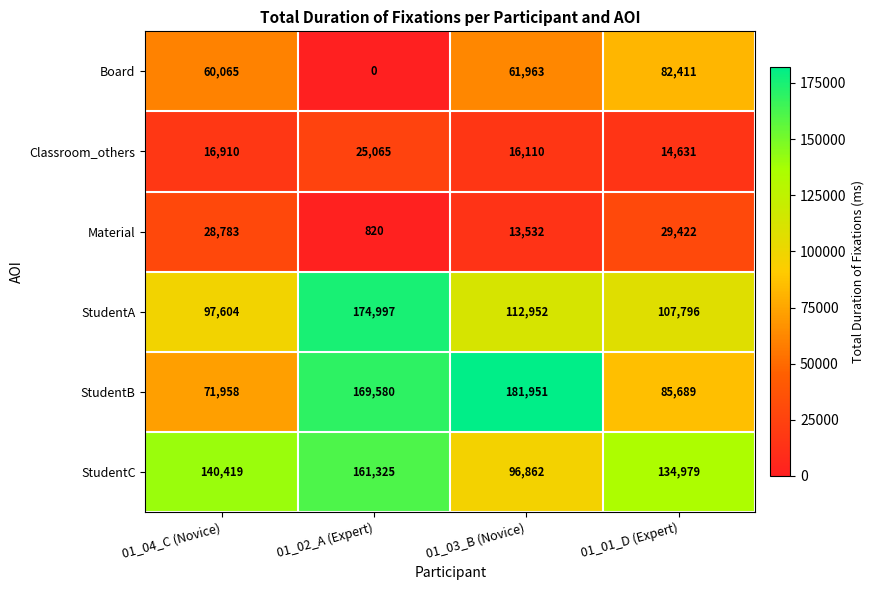

What is the difference between the Board values at 01_02_A (Expert) and 01_04_C (Novice)?

60065